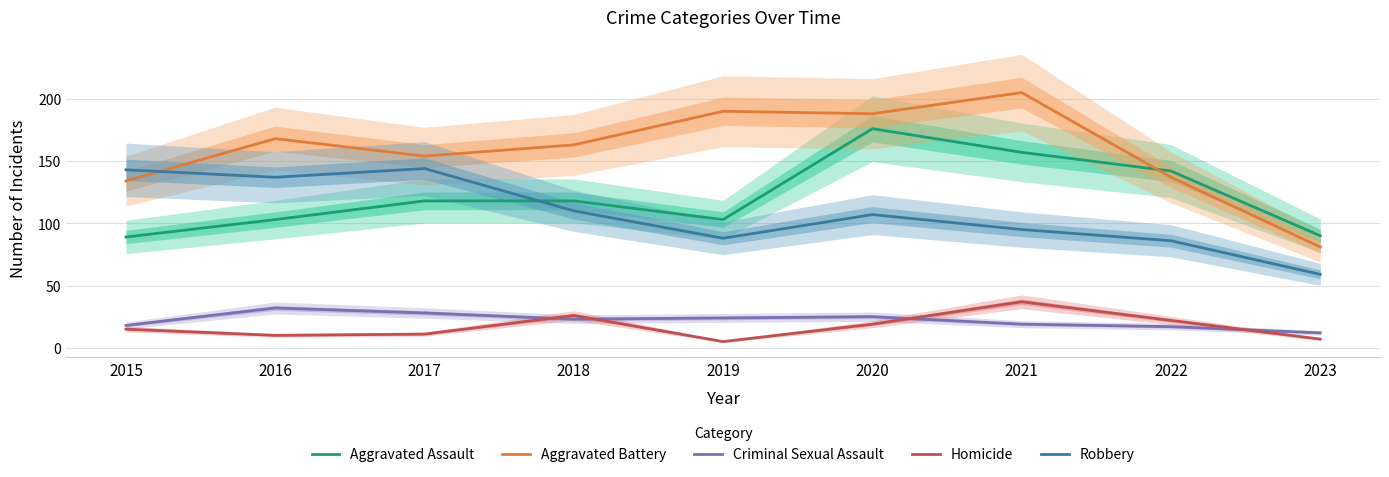

Does the chart display data point markers on the line(s)?

No